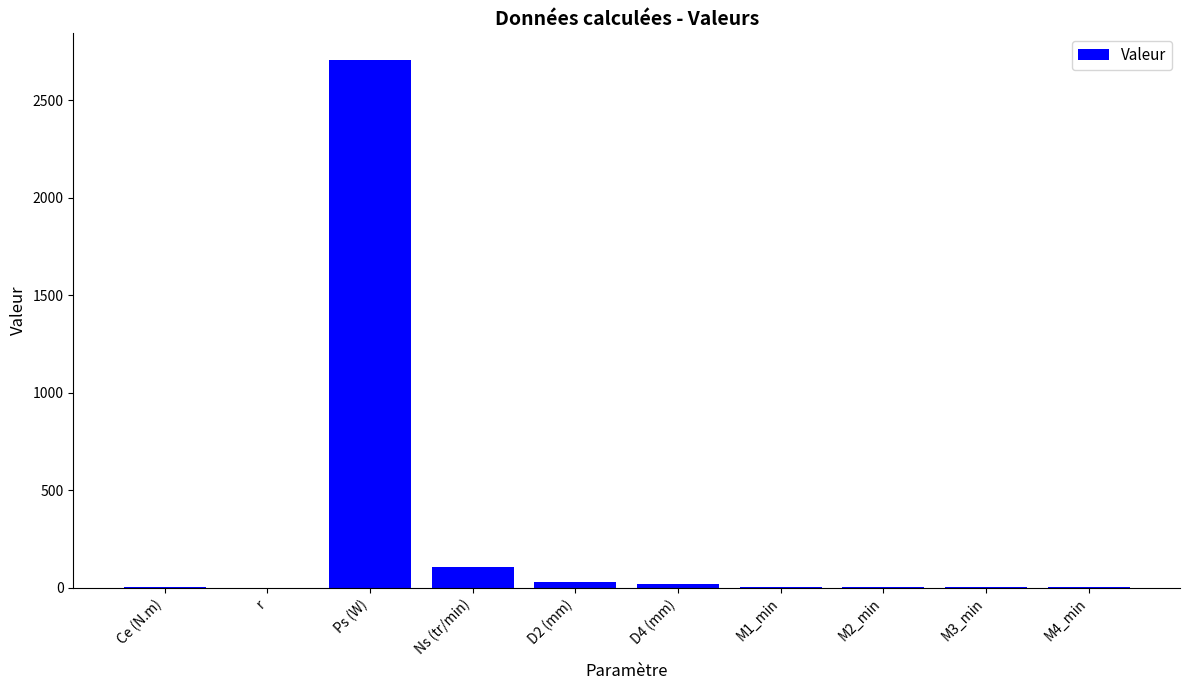

Is it true that the value at Ns (tr/min) is 107.7?

True